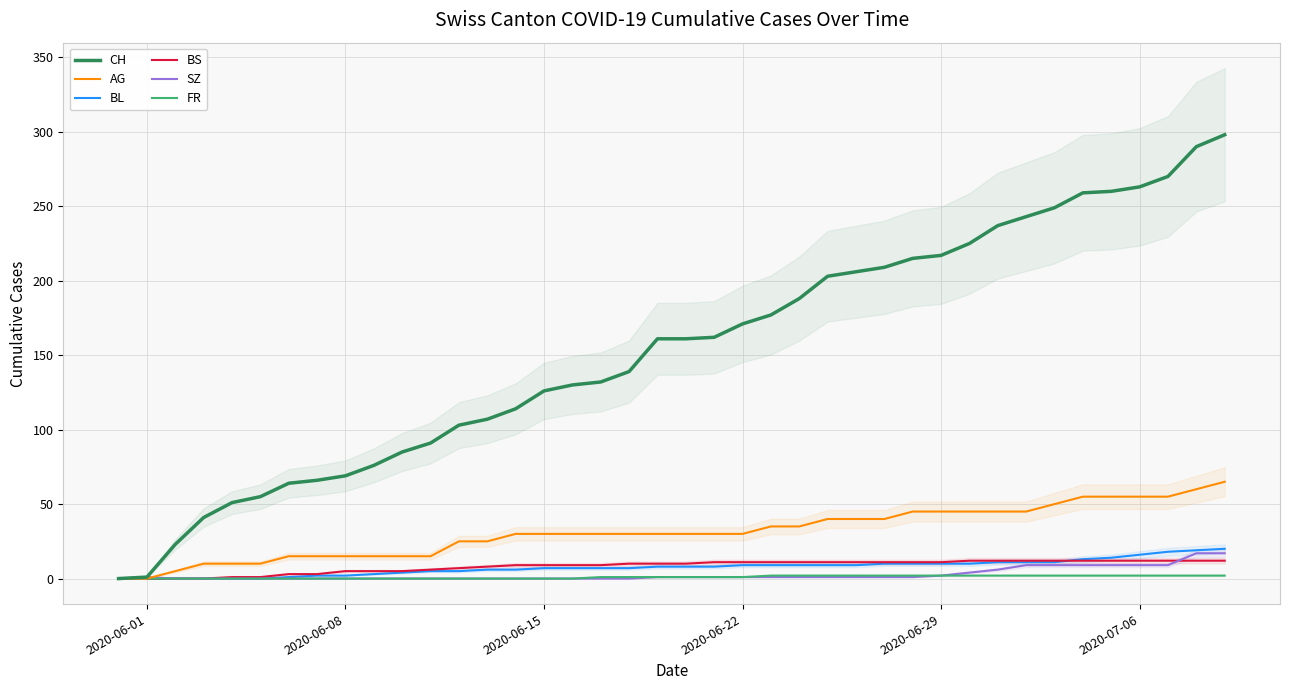

Which series has the largest range (max minus min)?

CH